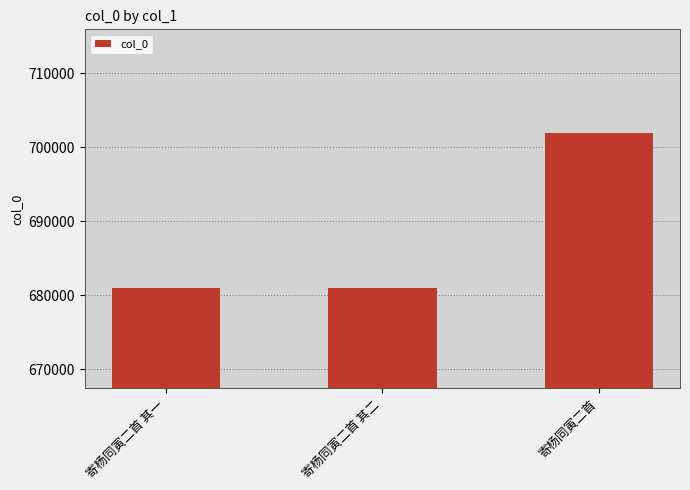

What is the difference between the values at 寄杨同寅二首 and 寄杨同寅二首 其一?

20946